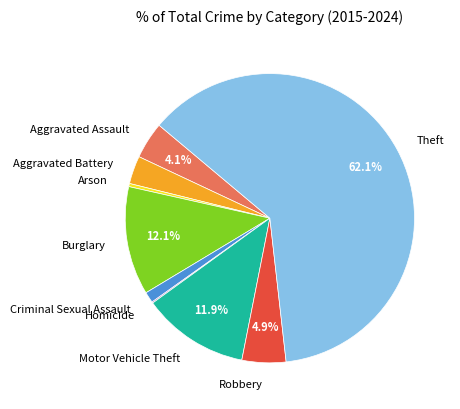

Which slice represents more than half of the pie?

Theft